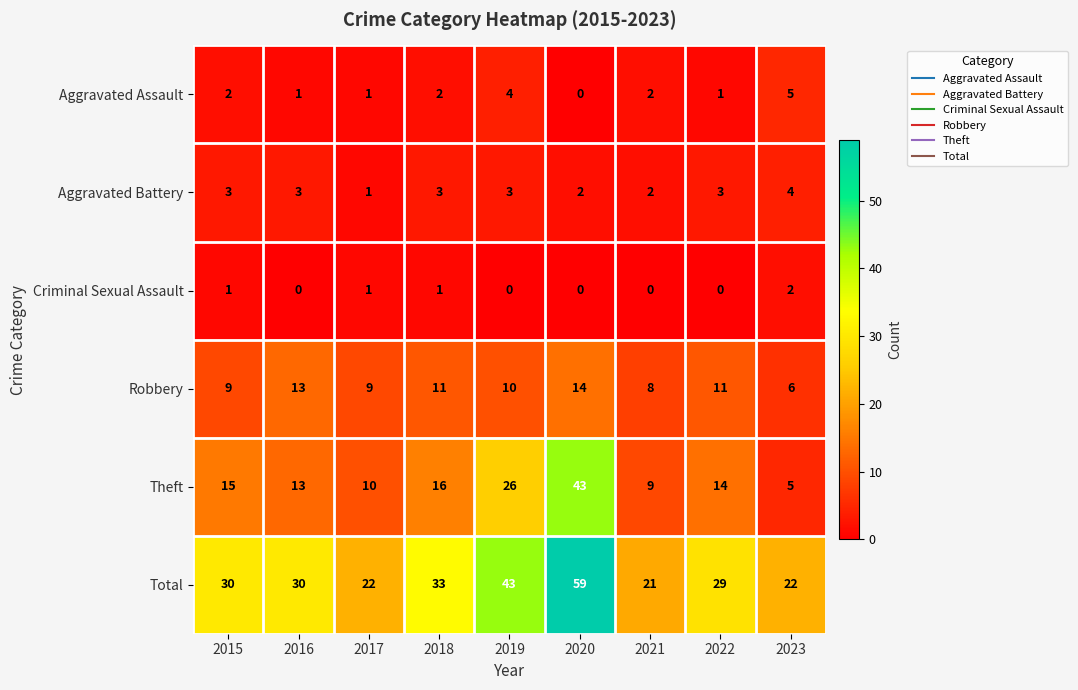

What is the highest value of the Total series?

59